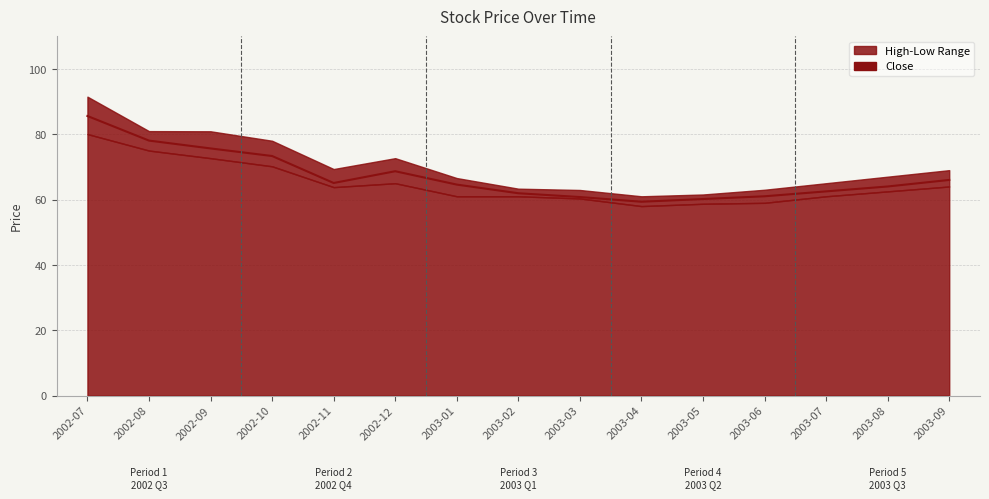

What is the difference between the maximum and second lowest values?

25.4